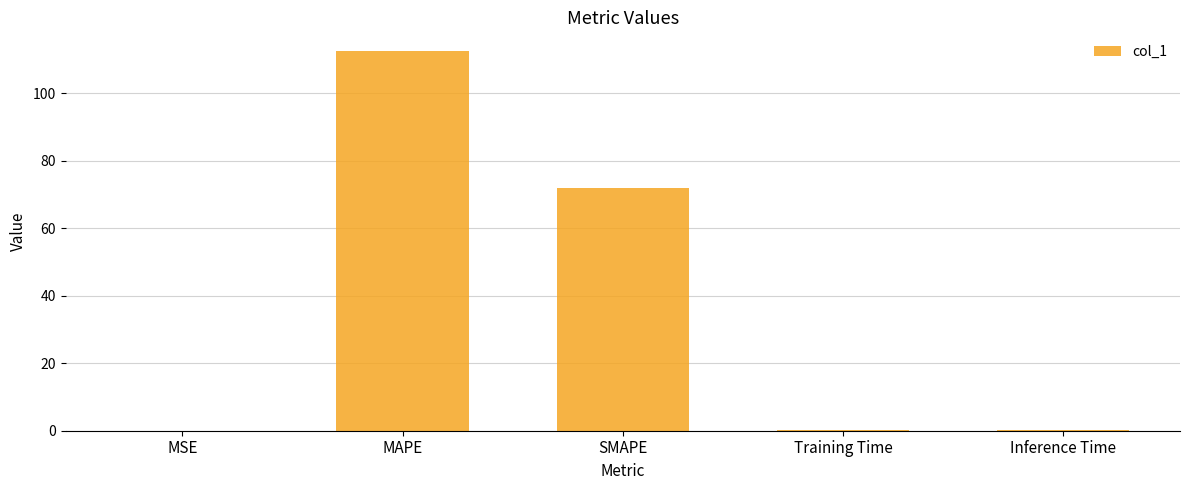

What is the sum of the values at Inference Time and MSE?

0.3